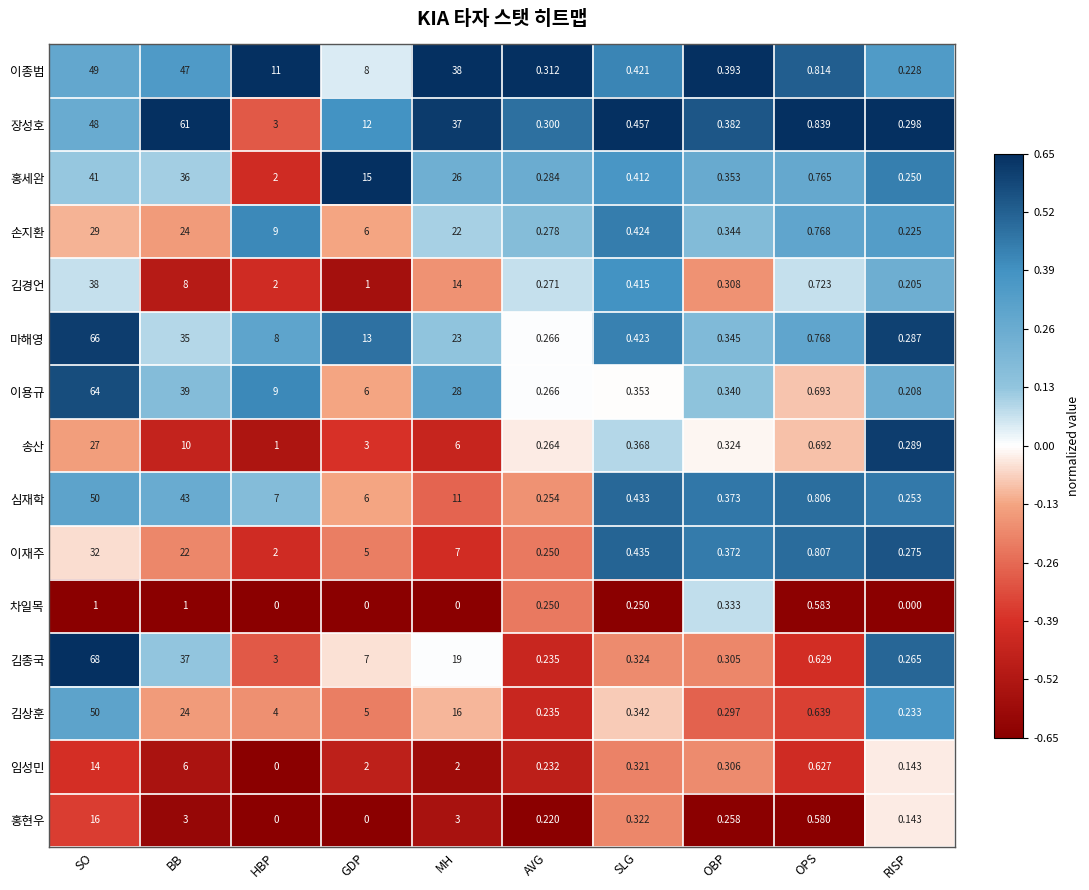

Count the number of categories in the chart.

10